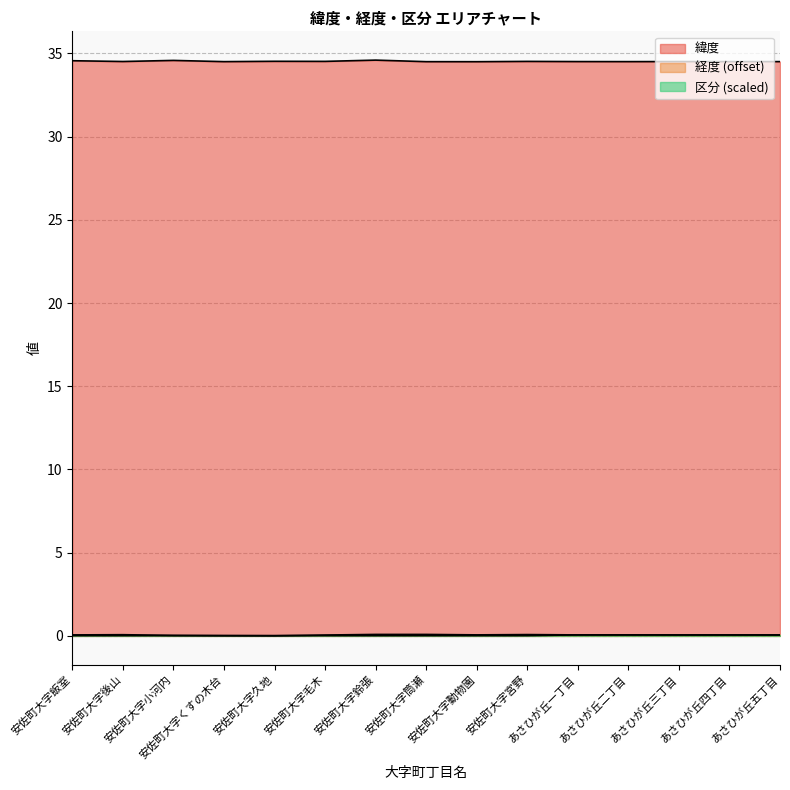

The value of 区分 at あさひが丘二丁目 is 0.1. True or false?

False